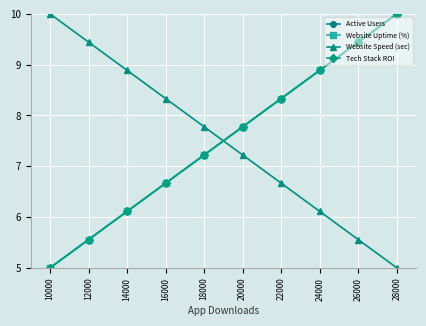

What are all the series names shown in the legend?

Active Users, Website Uptime (%), Website Speed (sec), Tech Stack ROI